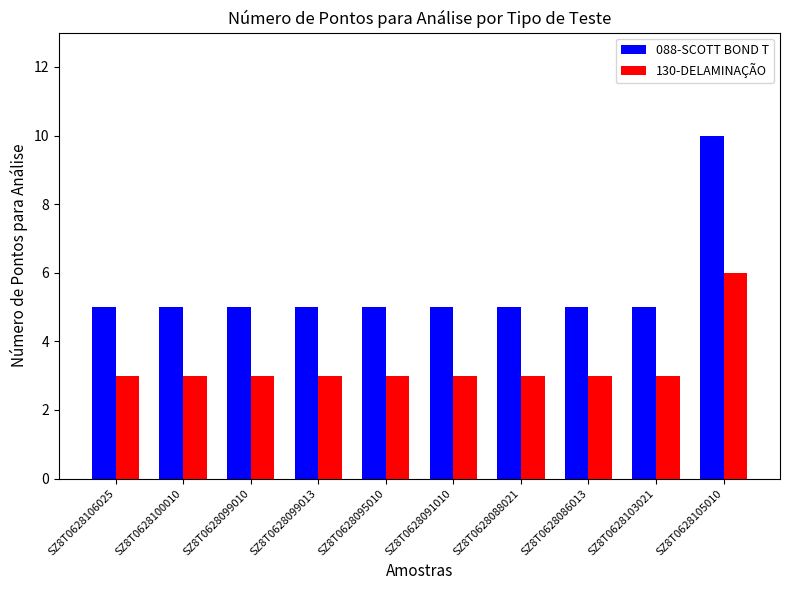

What is the value of the 130-DELAMINAÇÃO bar at the 9th from the left?

3